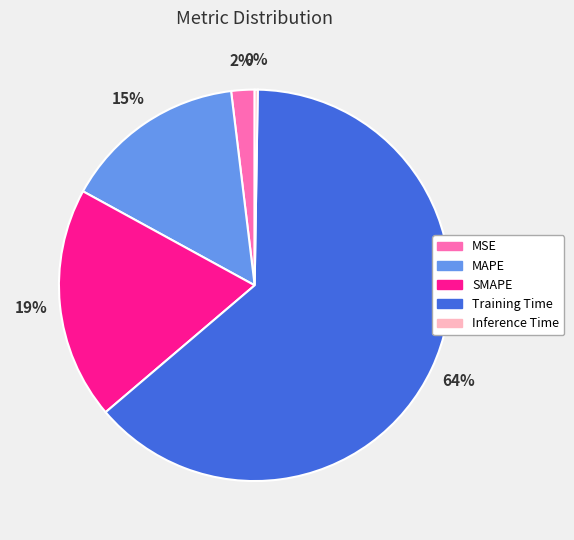

What is the ratio of the value at SMAPE to the value at Training Time?

0.3